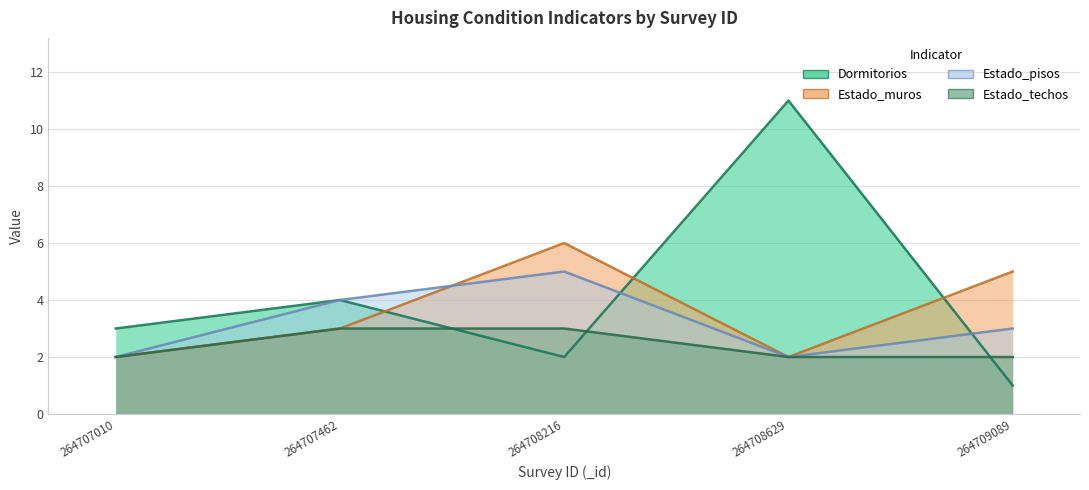

Which has a higher value, 264707010 or 264707462?

264707462